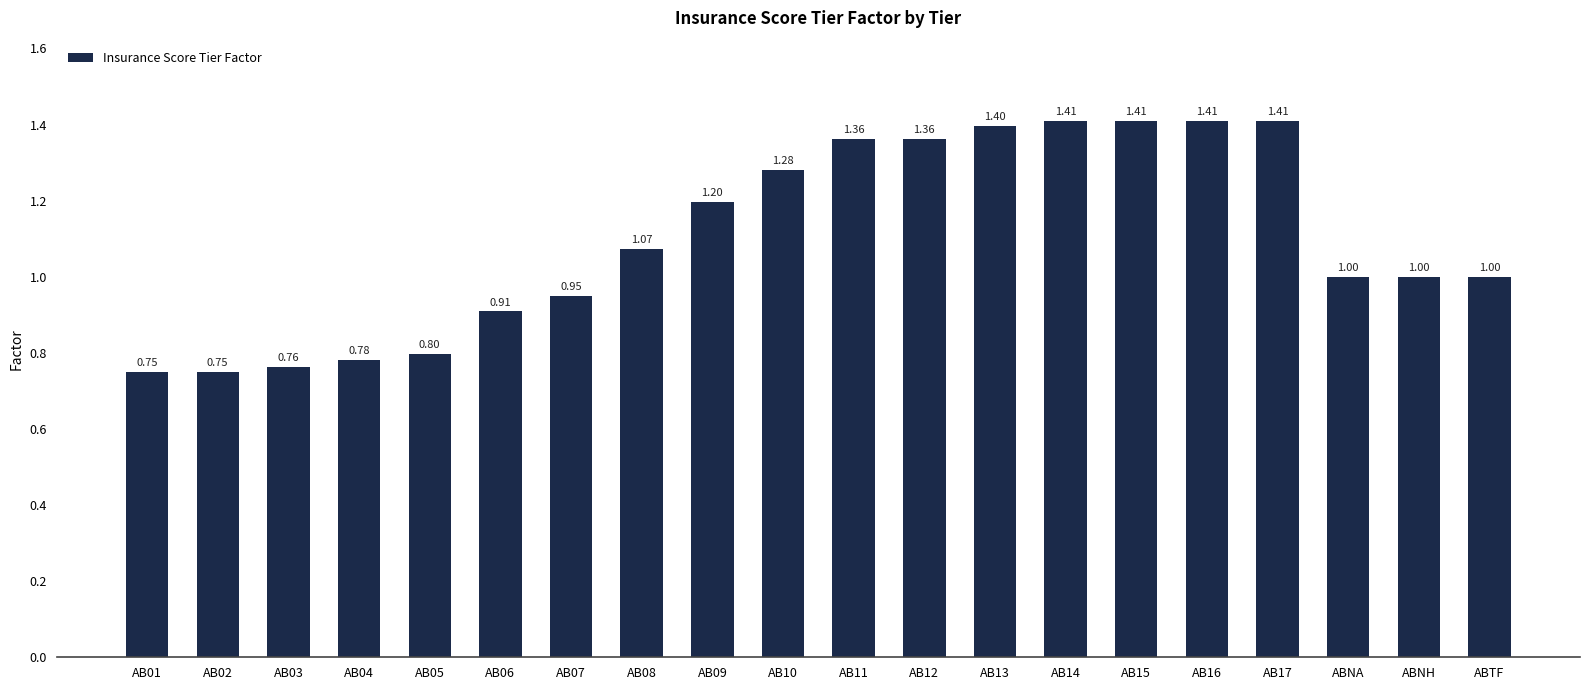

What is the difference between the second highest and second lowest values?

0.7